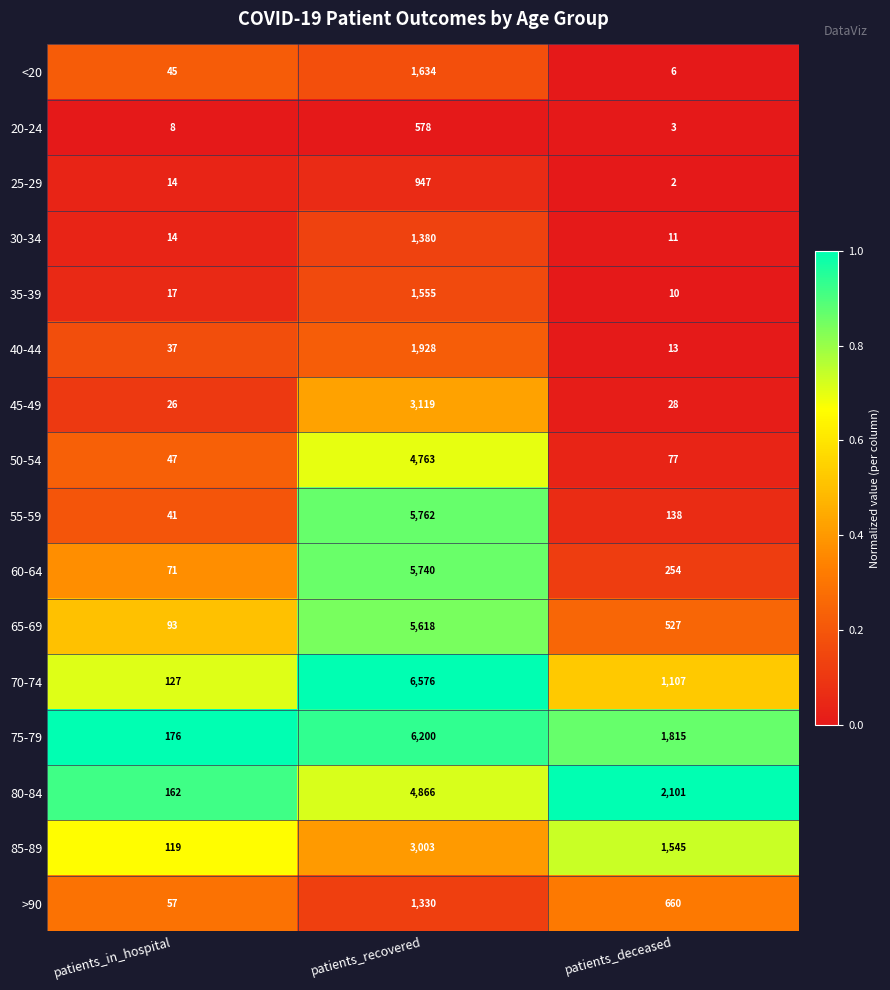

What is the total value across all series at patients_recovered?

54999